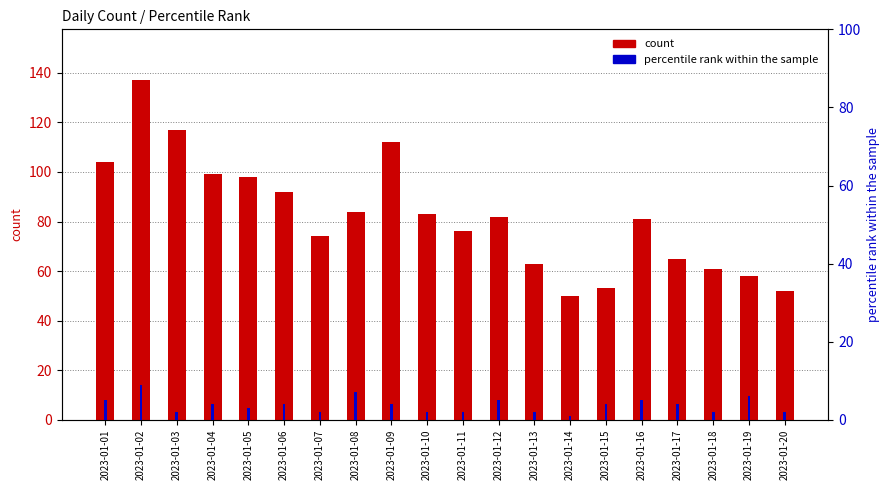

What is the spread (max minus min) of values at 2023-01-10?

81